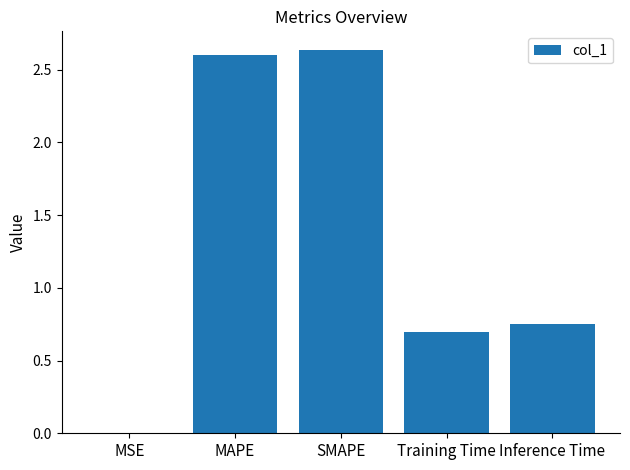

What is the sum of all values?

6.7